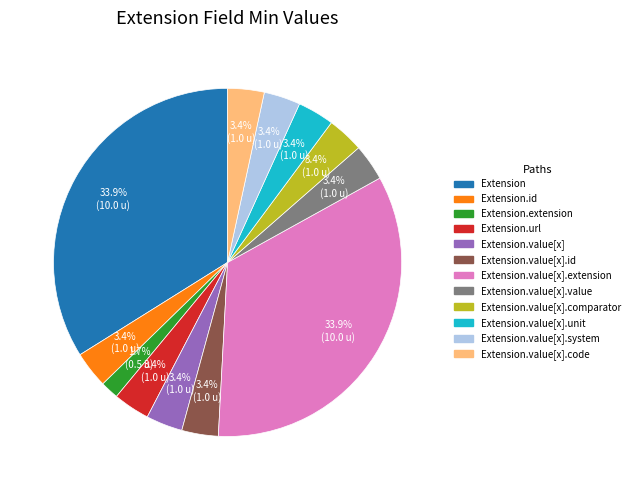

Count the number of slices in the pie.

12